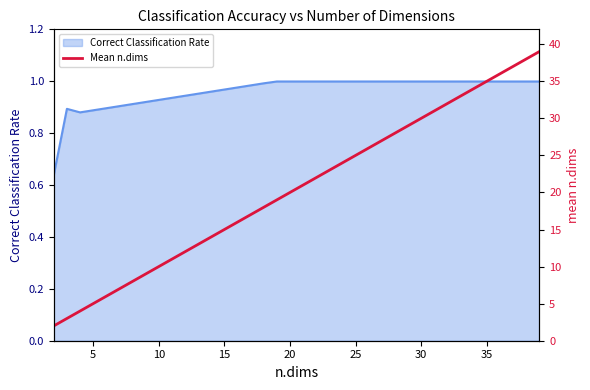

The Correct Classification Rate series shows 1.5 at 5. True or false?

False